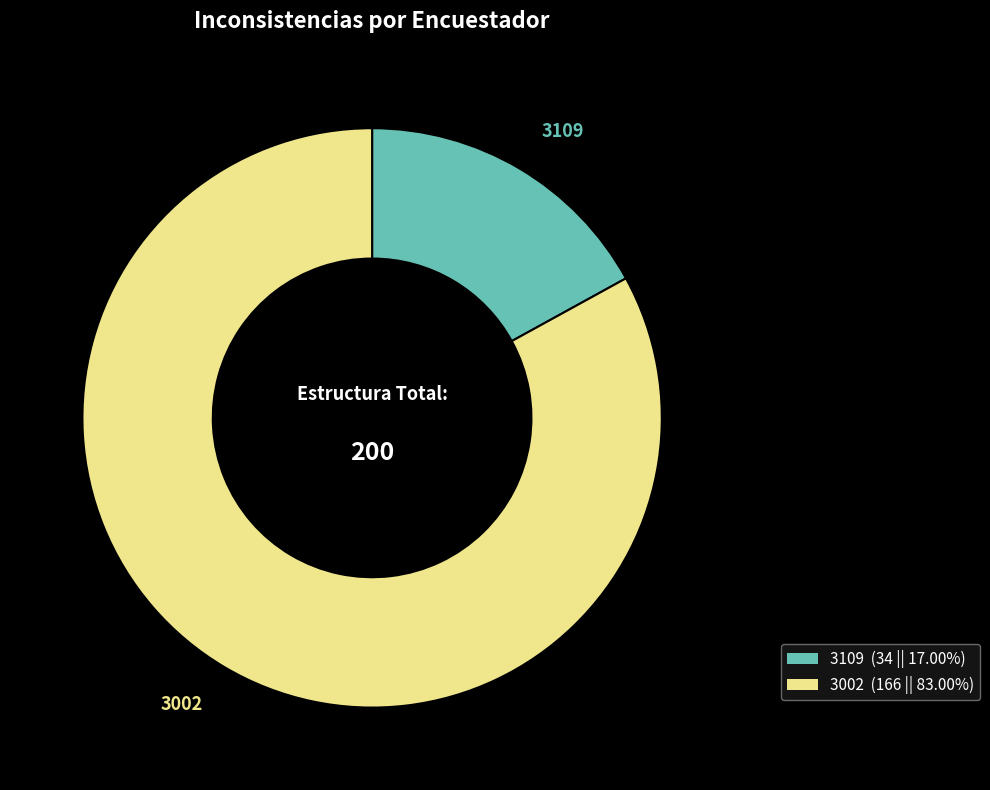

Is the sum of 3002 and 3109 greater than half?

Yes